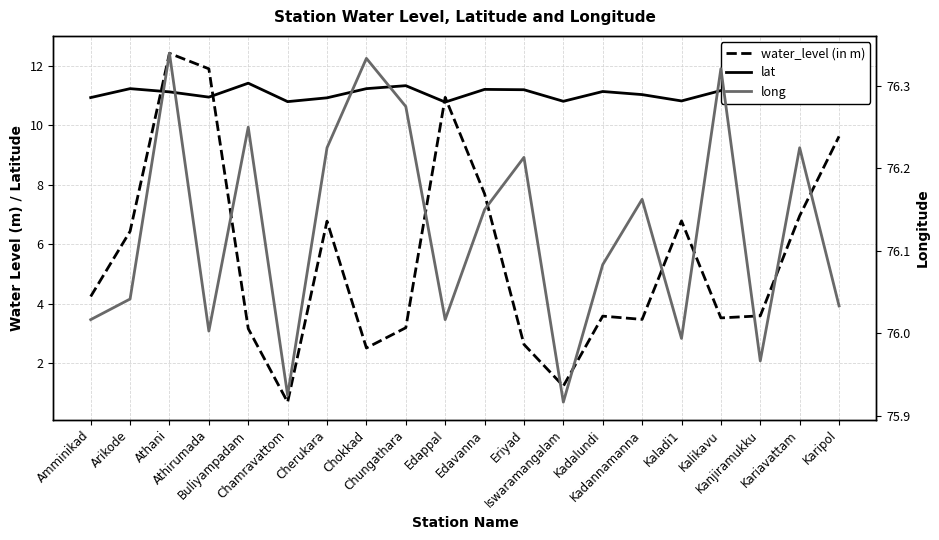

True or false: lat has a value of 18.7 at Kadalundi.

False